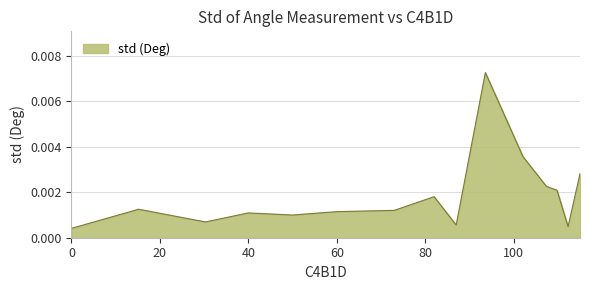

Does the chart display data point markers on the line(s)?

No